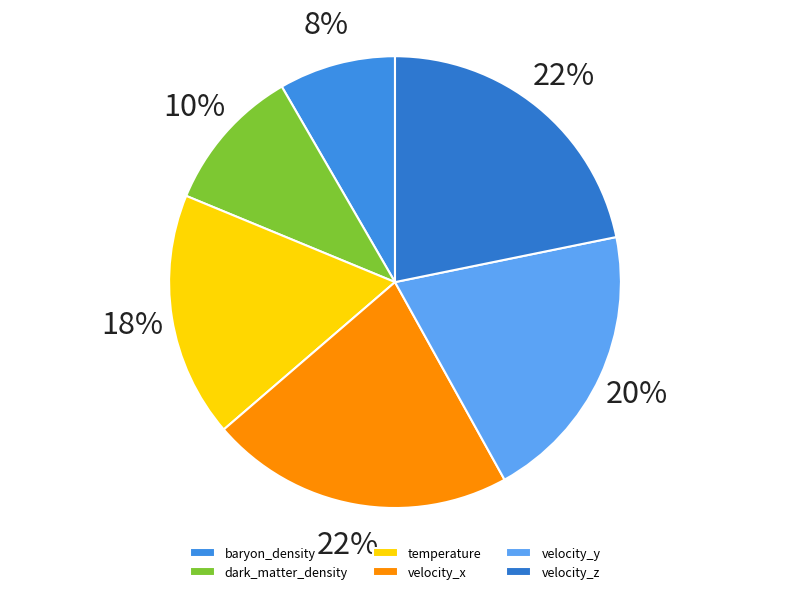

Which has a higher value, dark_matter_density or temperature?

temperature